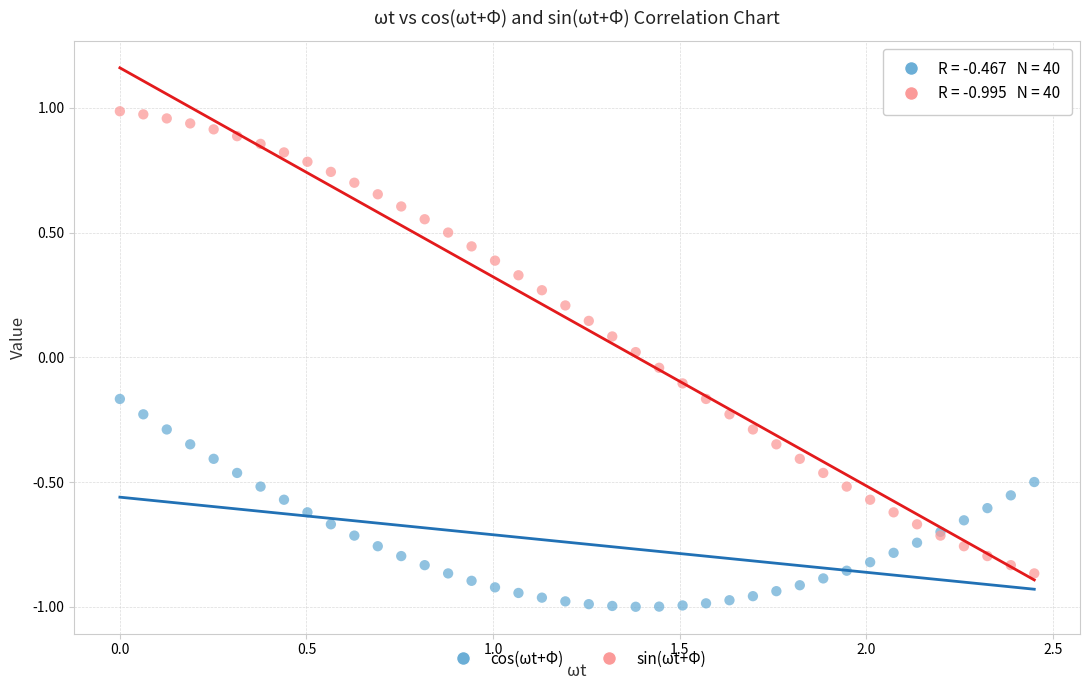

Which series contains the lowest Y value?

cos(ωt+Φ)